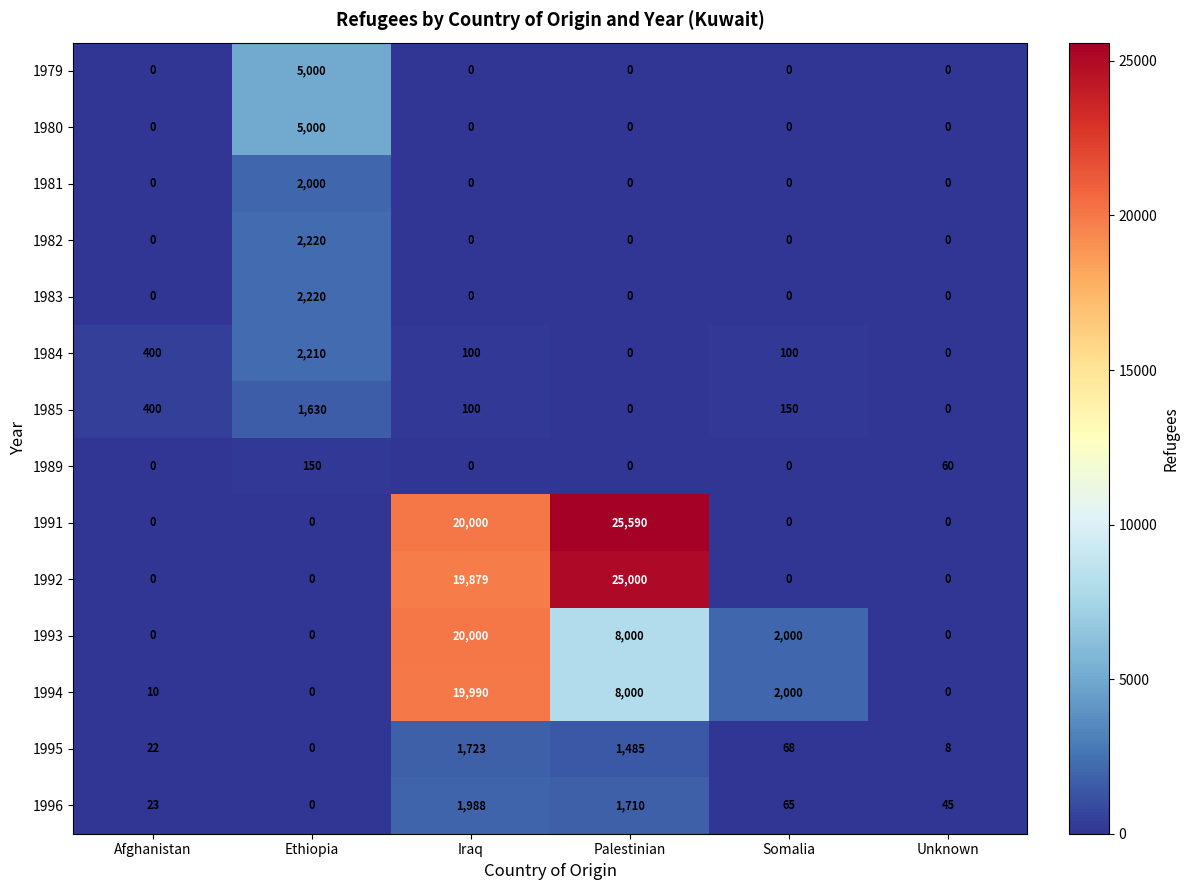

Which series has the largest total across all categories?

1991